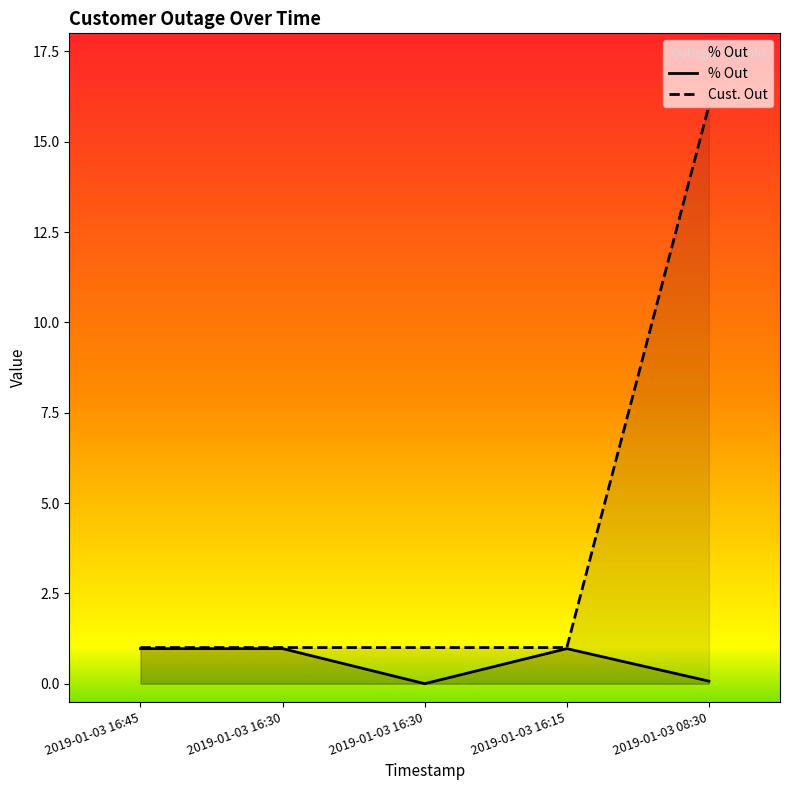

Reading left to right, list all the values displayed in this chart.

% Out: 1.0	1.0	0.0	1.0	0.1
Cust. Out: 1.0	1.0	1.0	1.0	16.0